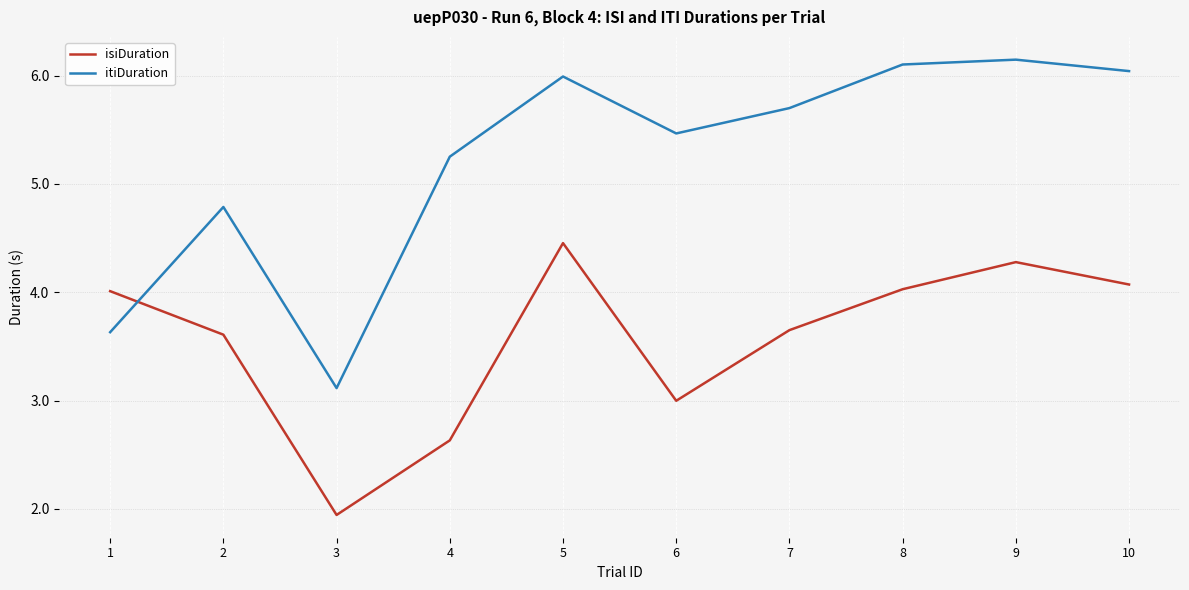

Rank the series by their average value, from lowest to highest.

isiDuration, itiDuration